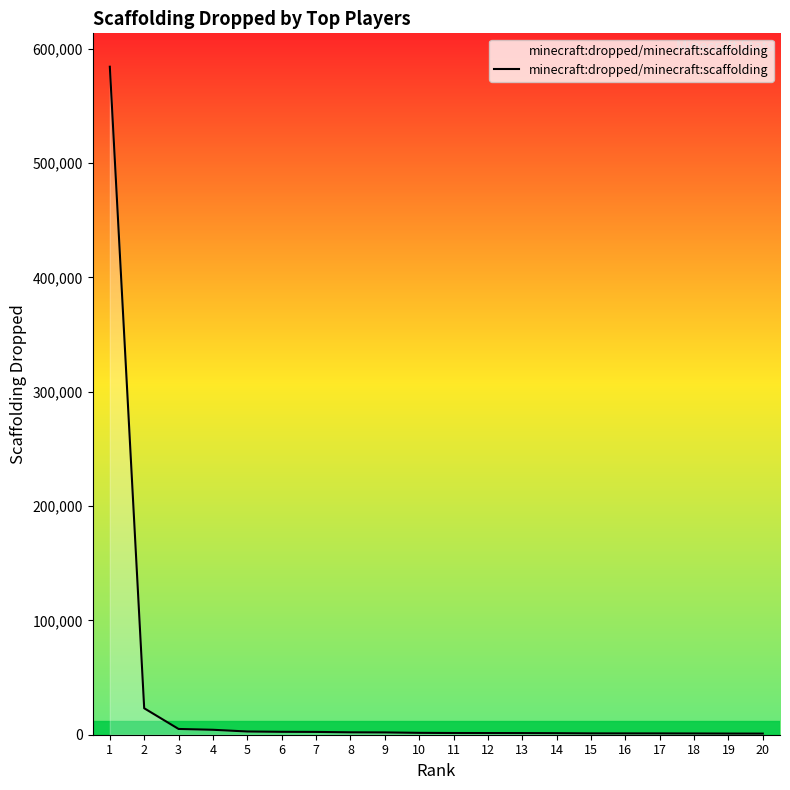

Does the chart display data point markers on the line(s)?

No